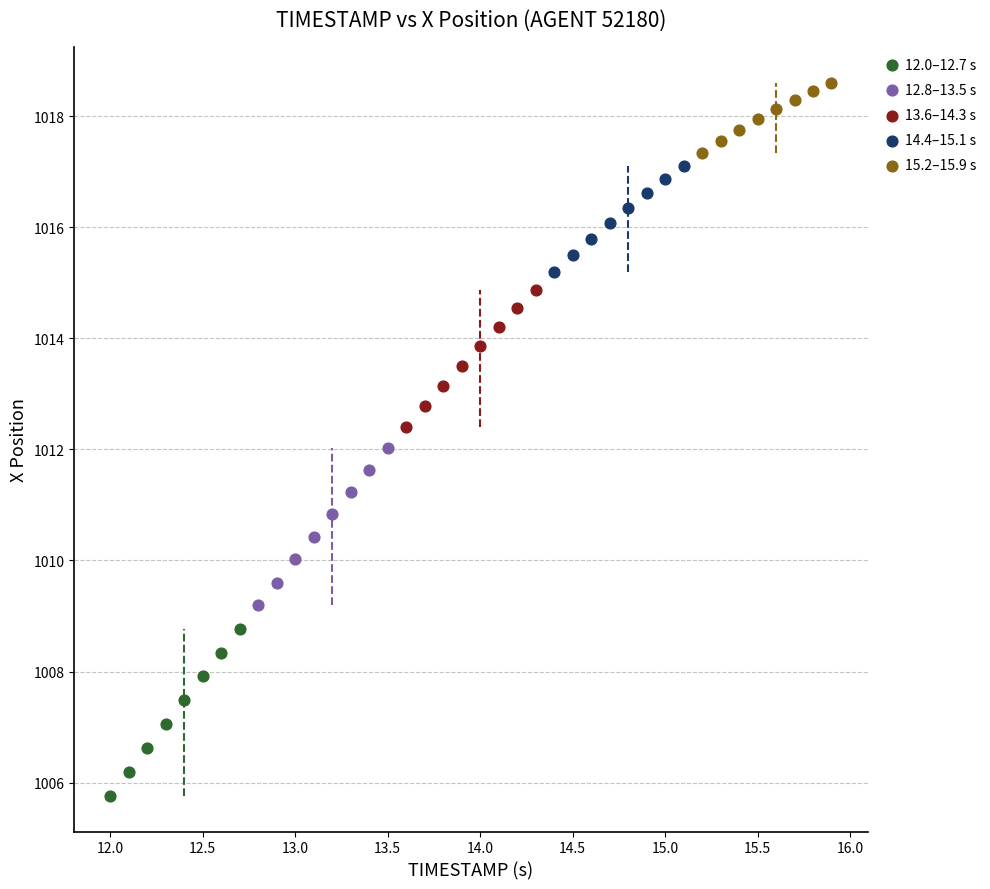

What are all the series names shown in the legend?

12.0–12.7 s, 12.8–13.5 s, 13.6–14.3 s, 14.4–15.1 s, 15.2–15.9 s